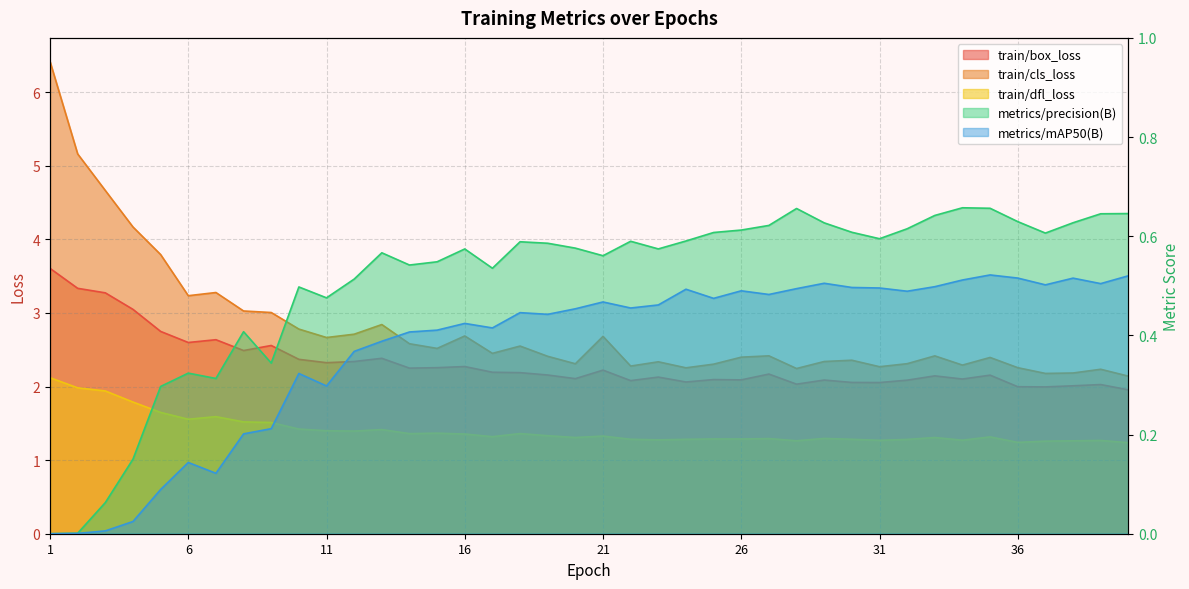

Which series has the largest range (max minus min)?

train/cls_loss